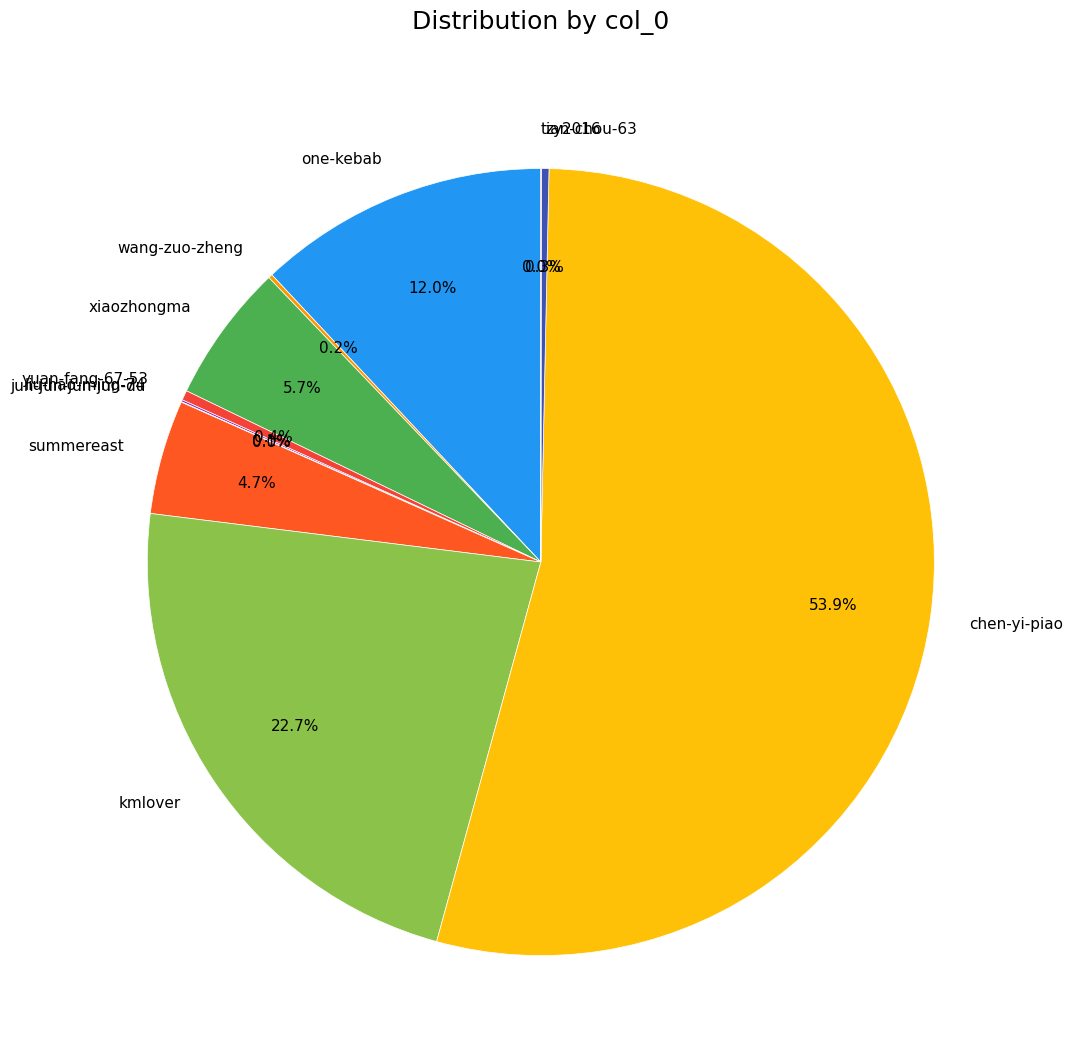

Which category has the biggest portion of the pie?

chen-yi-piao